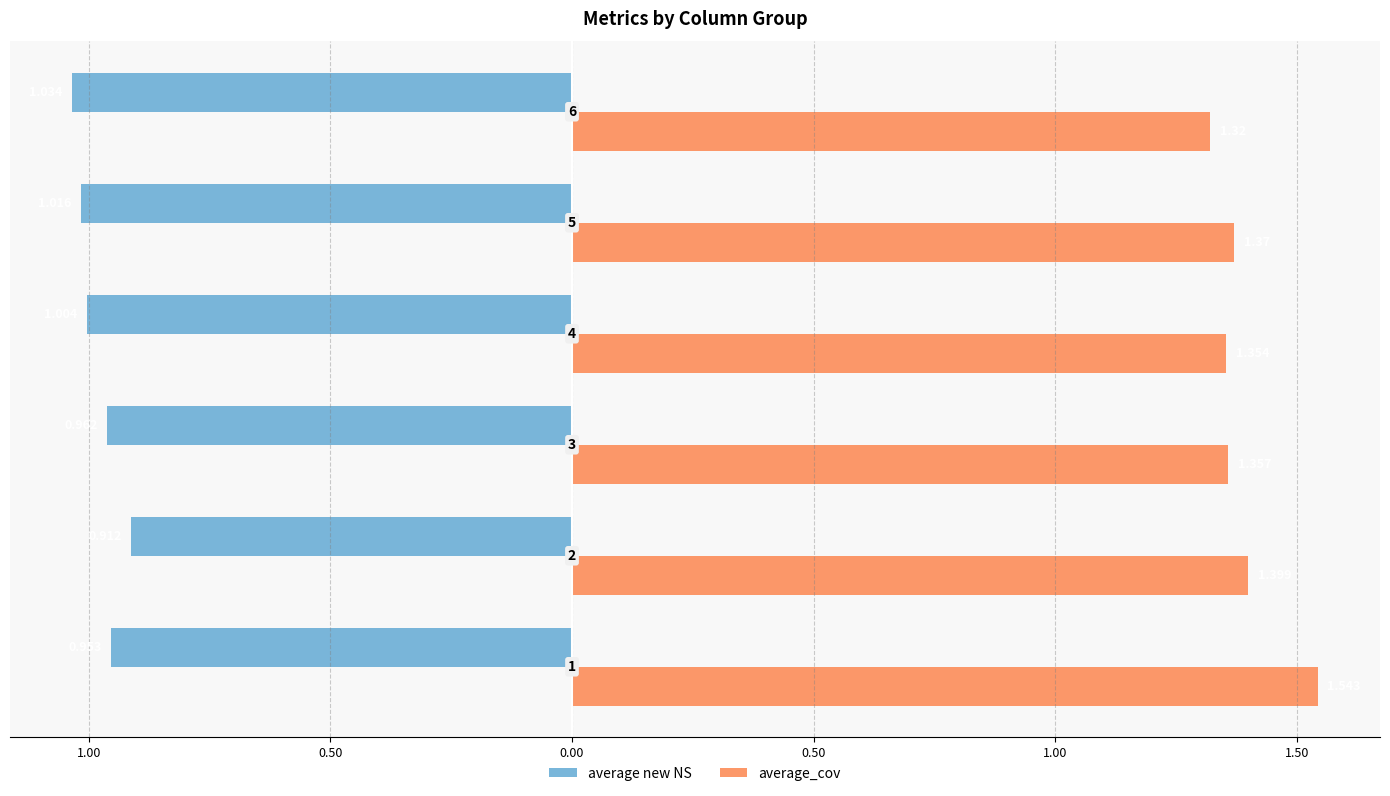

Reading left to right, extract all data points from this chart.

average new NS: -1.0	-0.9	-1.0	-1.0	-1.0	-1.0
average_cov: 1.5	1.4	1.4	1.4	1.4	1.3